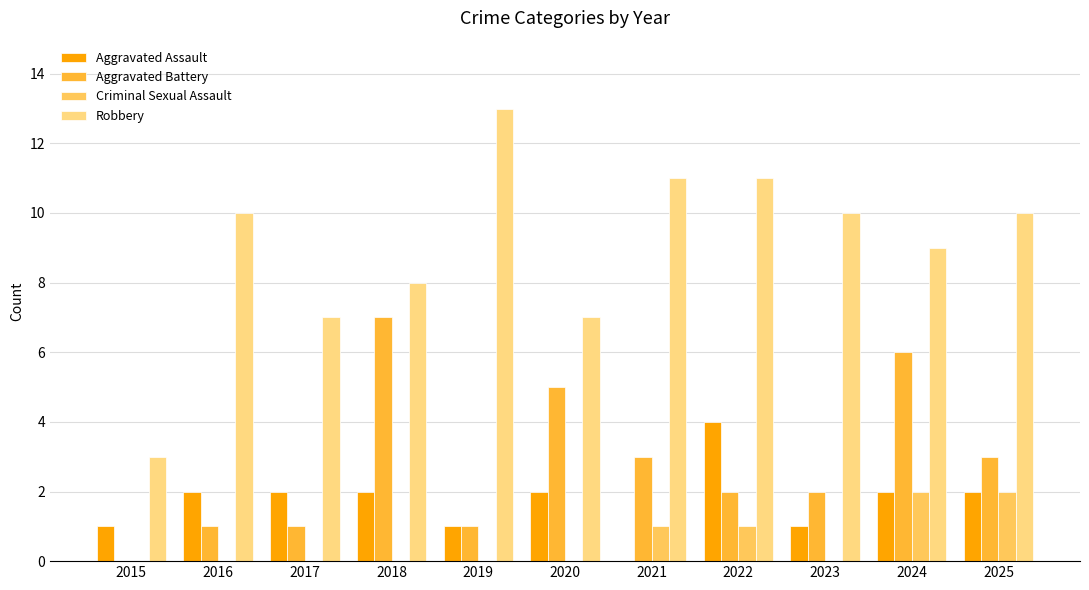

What is the sum of all Robbery values?

99